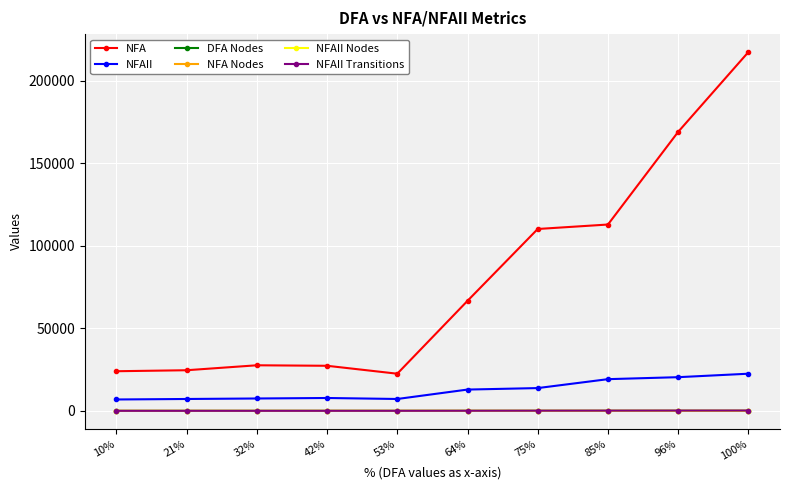

At which category is the sum across all series the highest?

100%